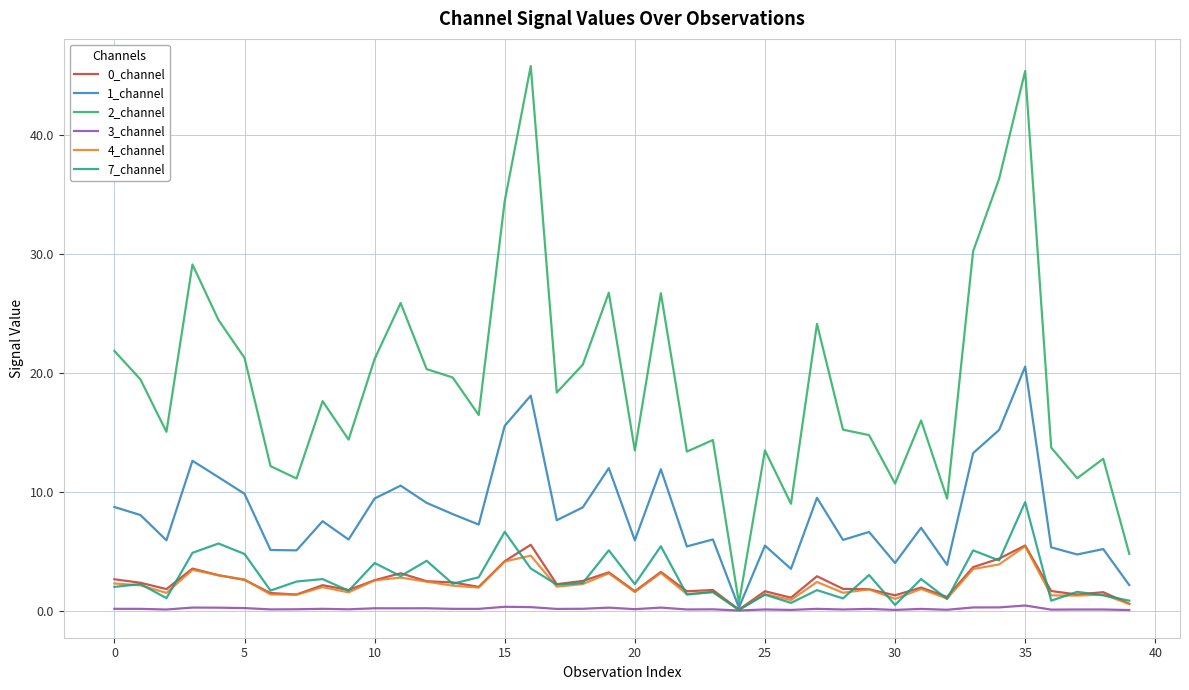

Which series has the largest range (max minus min)?

2_channel